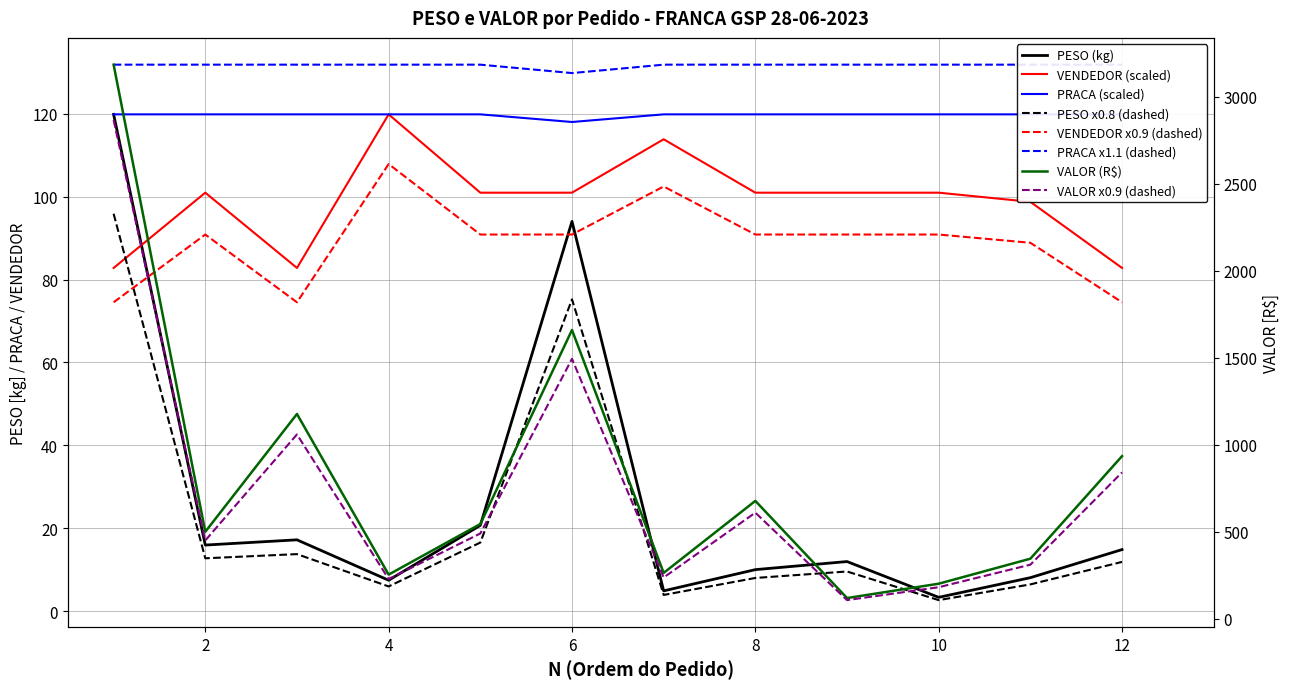

What is the highest value of the VALOR (R$) series?

3185.6